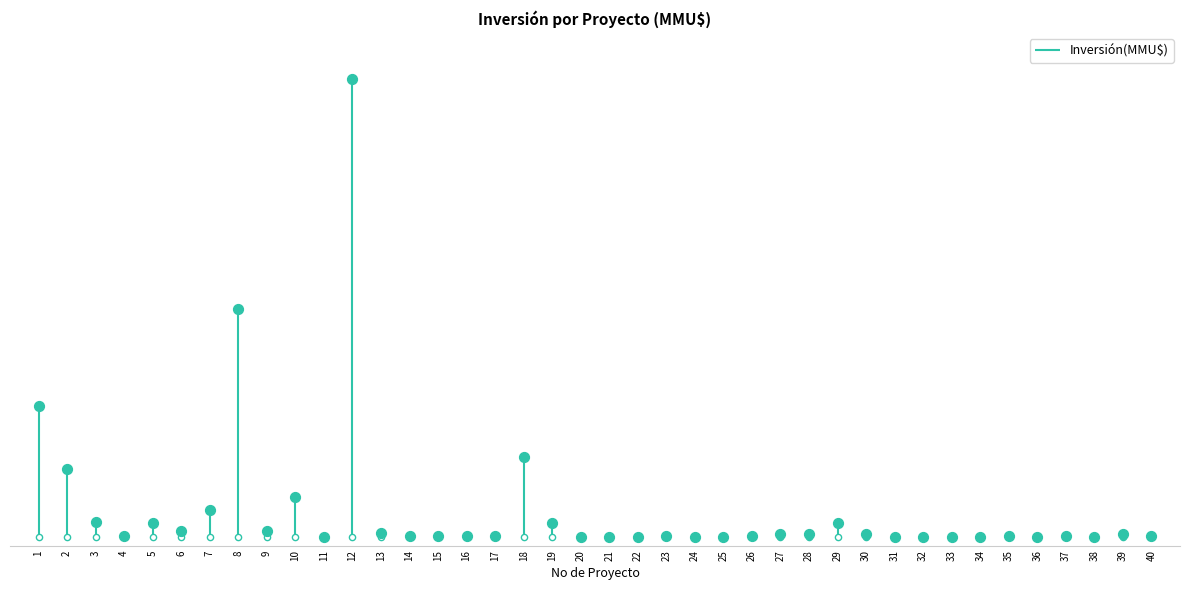

What is the change in value from 10 to 28?

-65000